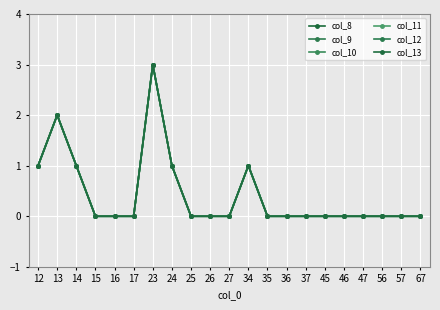

How many interior local peaks does the col_13 series have?

3